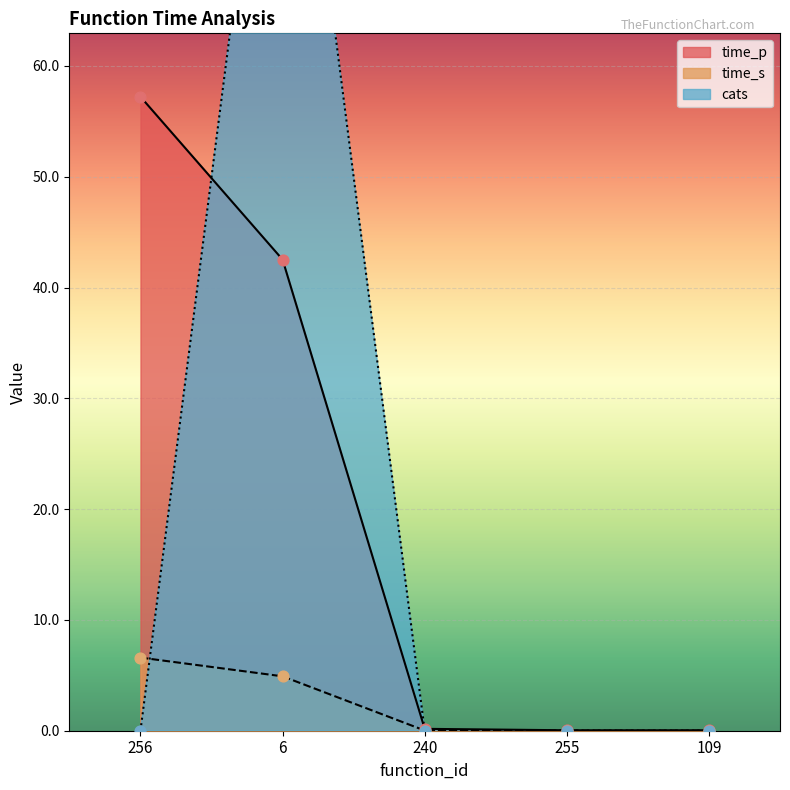

Is the value of time_s at 109 greater than the value of time_p at 240?

No